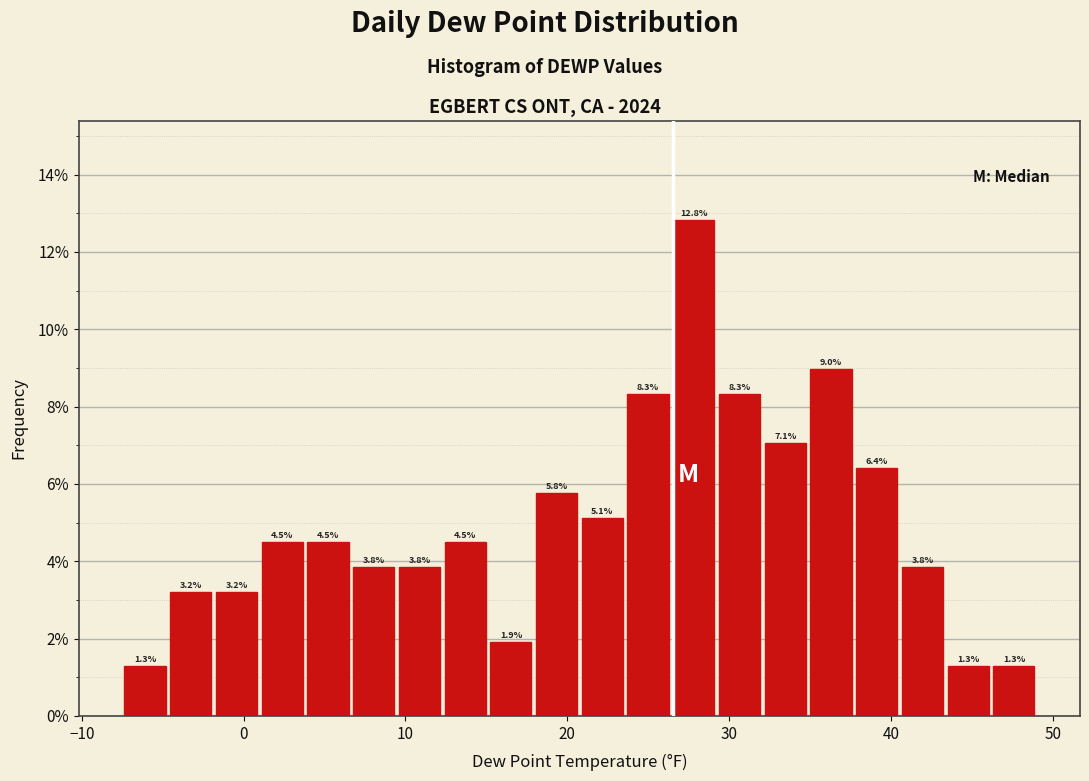

Read against the x-axis, roughly where is the centre of the tallest bar?

28